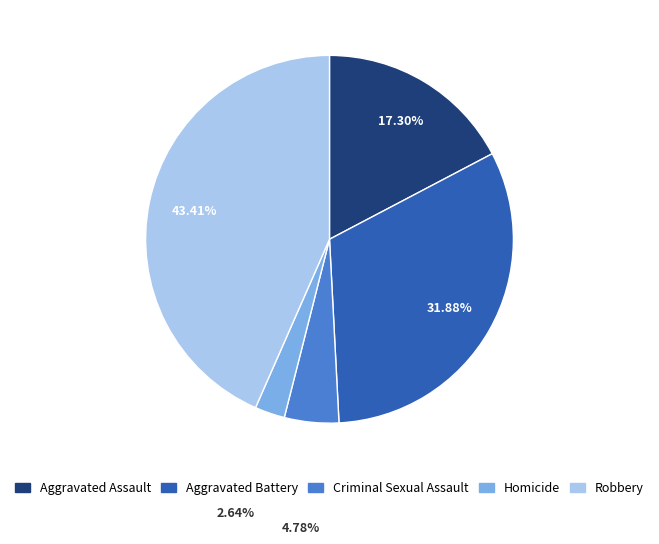

Count the number of slices in the pie.

5